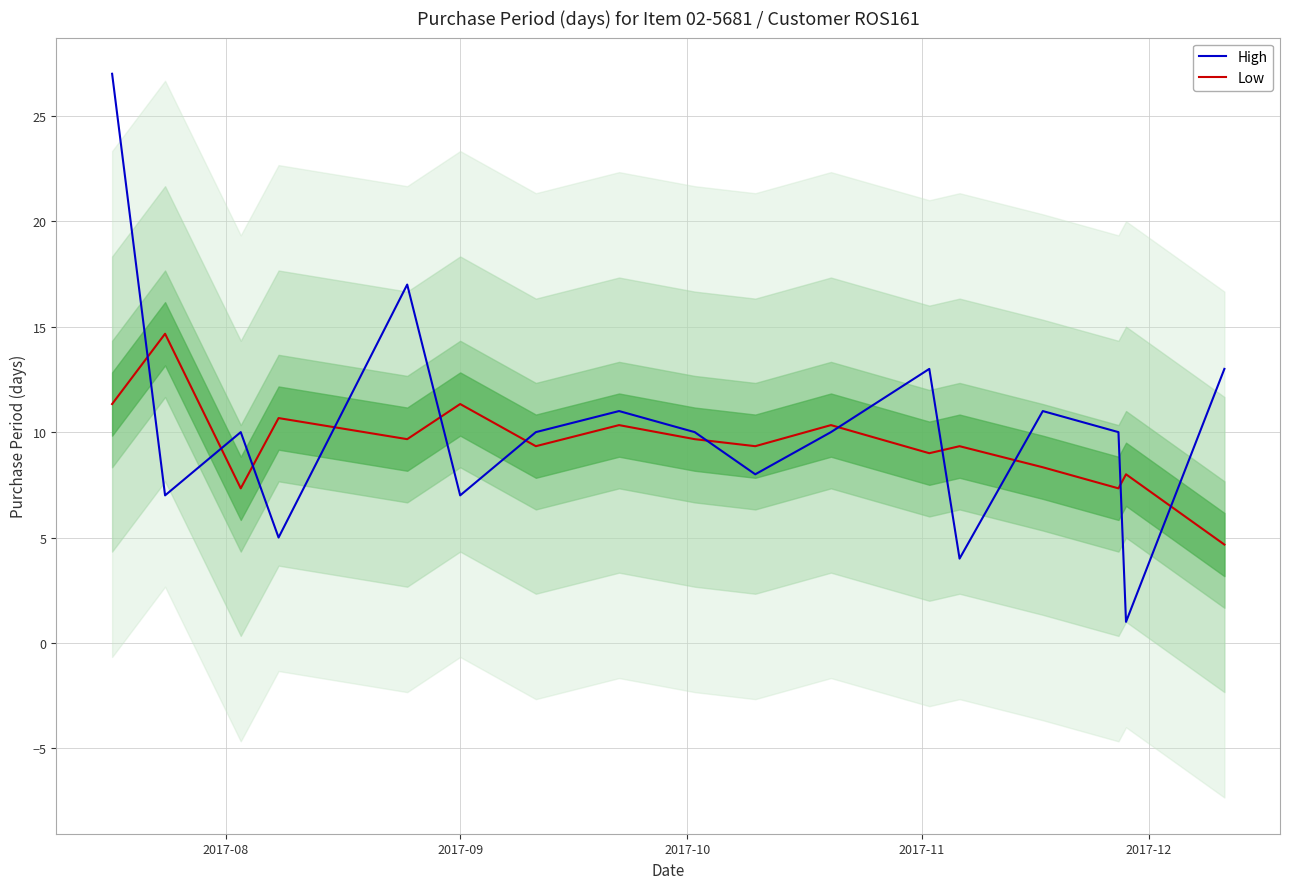

What is the lowest value of the Low series?

4.7